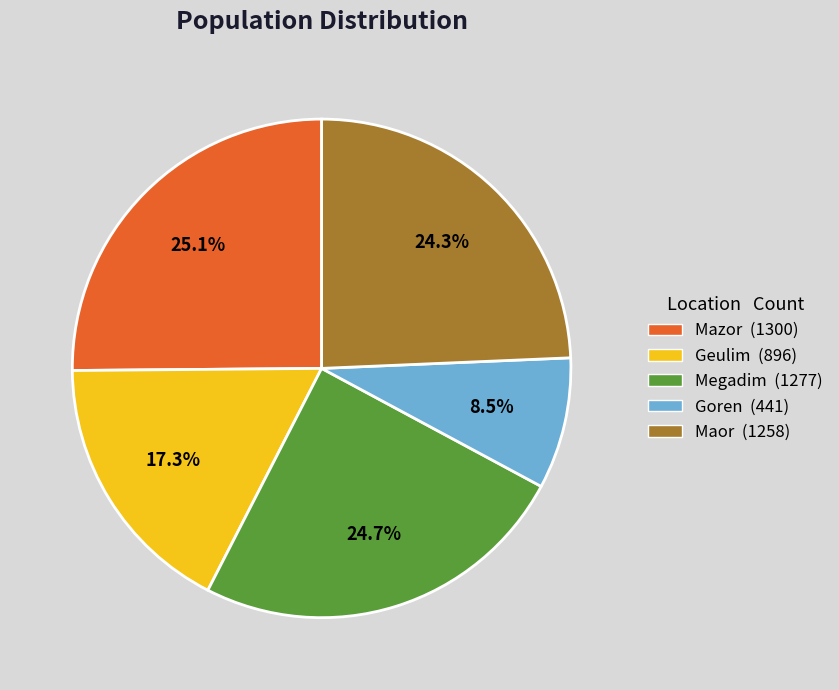

What percentage is the Geulim slice, to the nearest percent?

17%